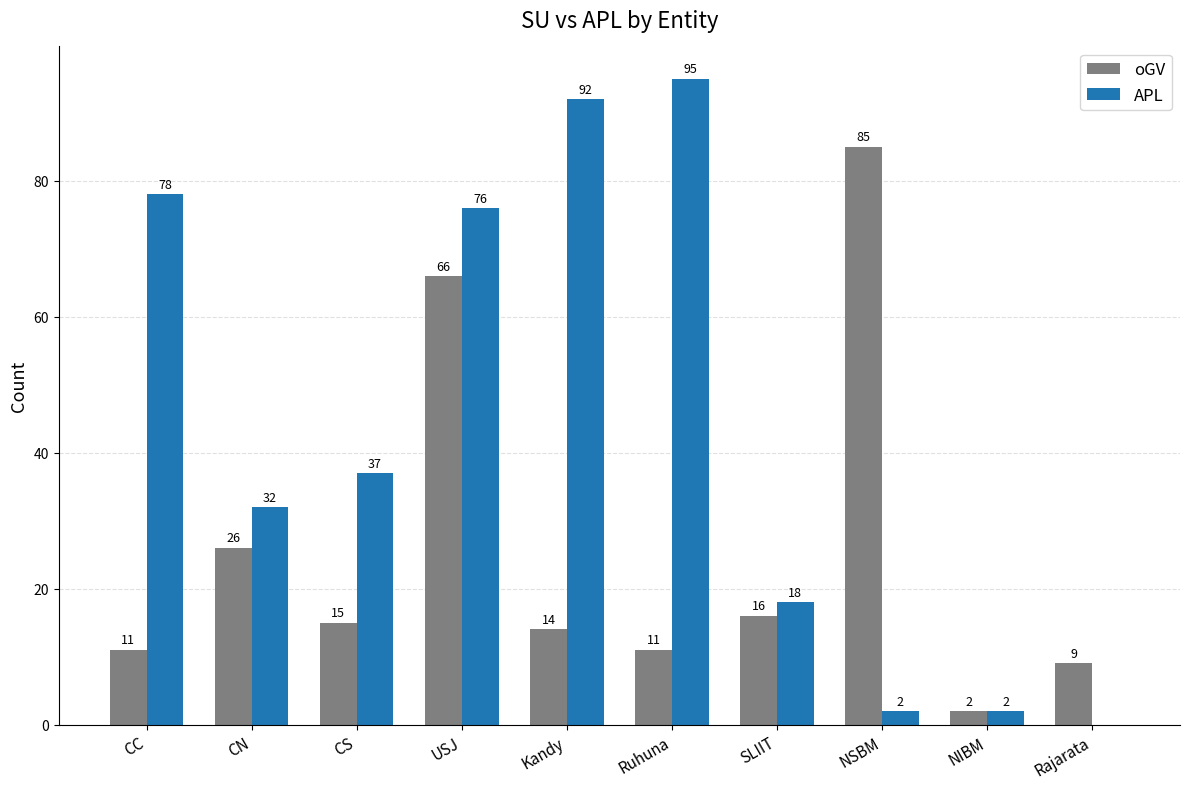

What is the sum of the APL values at CN and Kandy?

124